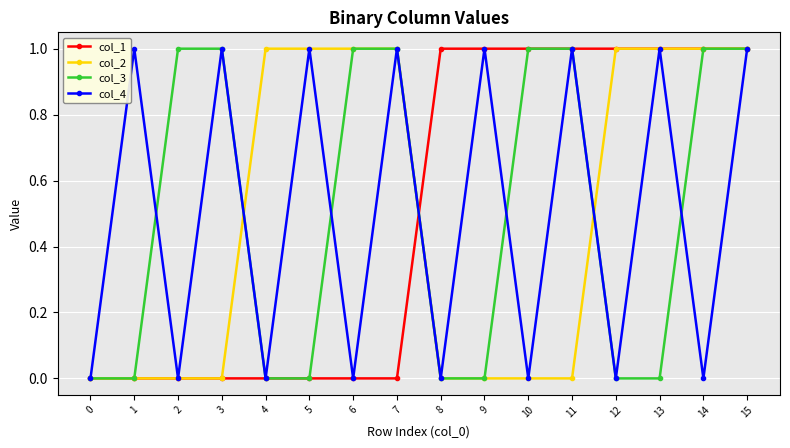

How many interior local valleys does the col_4 series have?

7